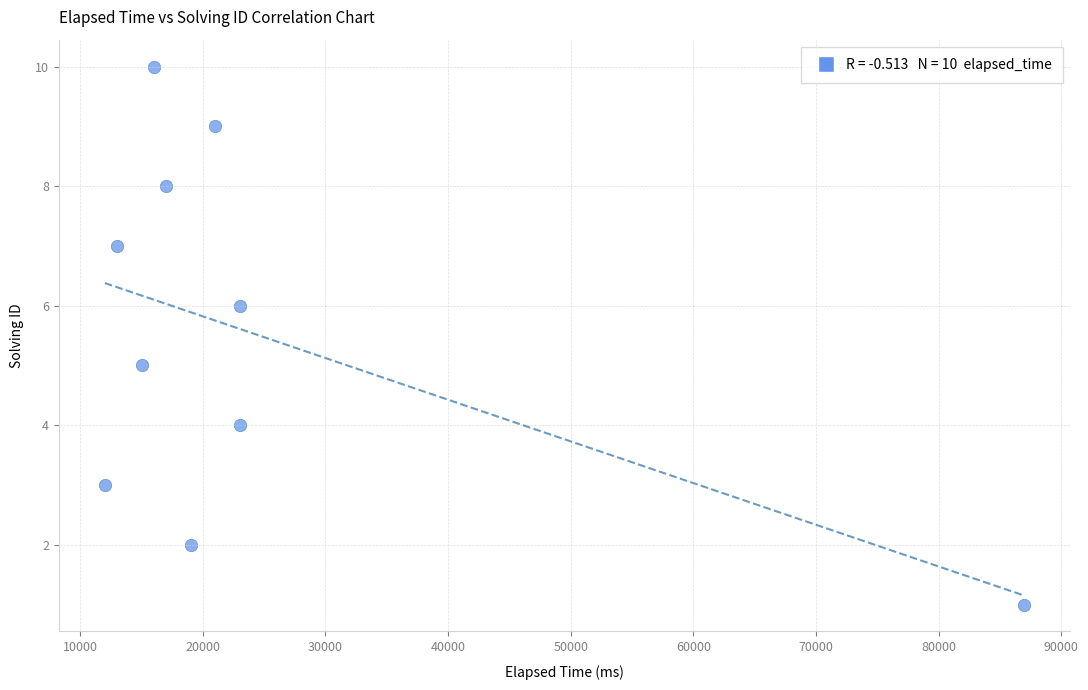

What is the average X value?

24600